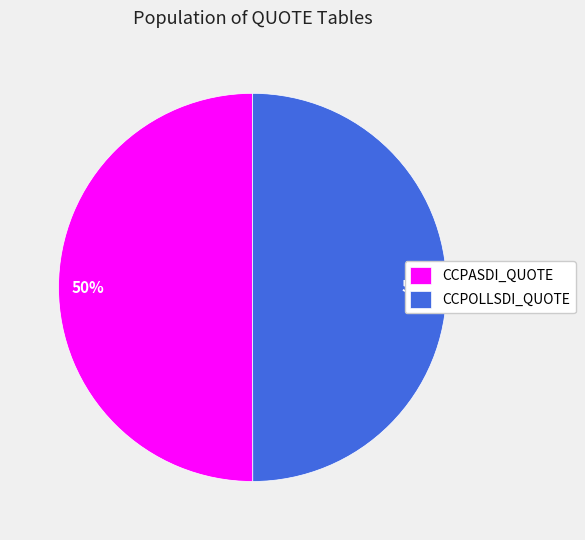

Is the sum of CCPOLLSDI_QUOTE and CCPASDI_QUOTE greater than half?

Yes